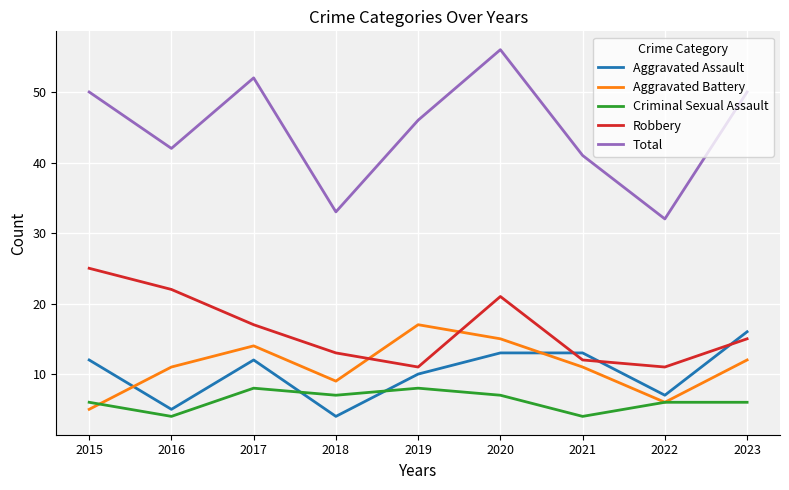

Rank the series by their maximum value, from highest to lowest.

Total, Robbery, Aggravated Battery, Aggravated Assault, Criminal Sexual Assault